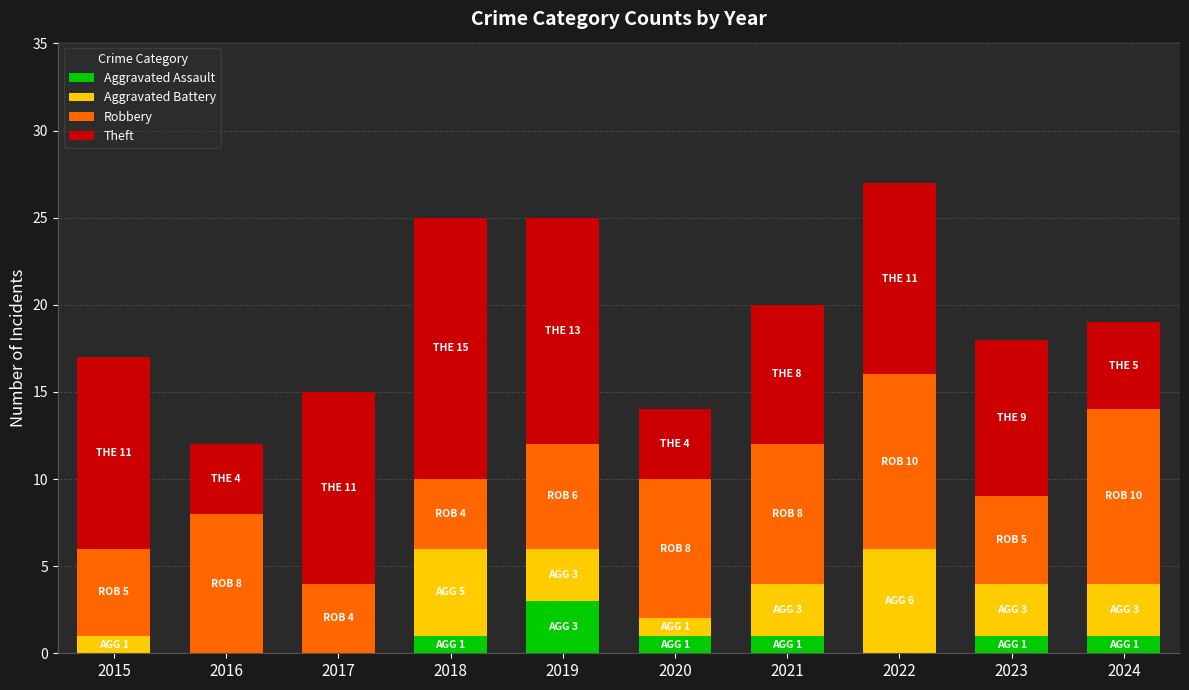

What is the sum of all Aggravated Assault values?

8